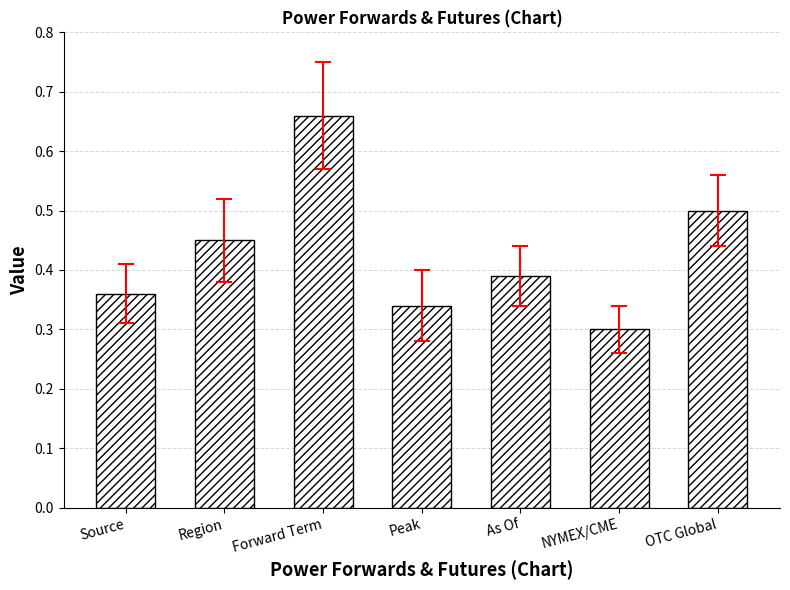

Is it true that the value at Forward Term is 0.9?

False